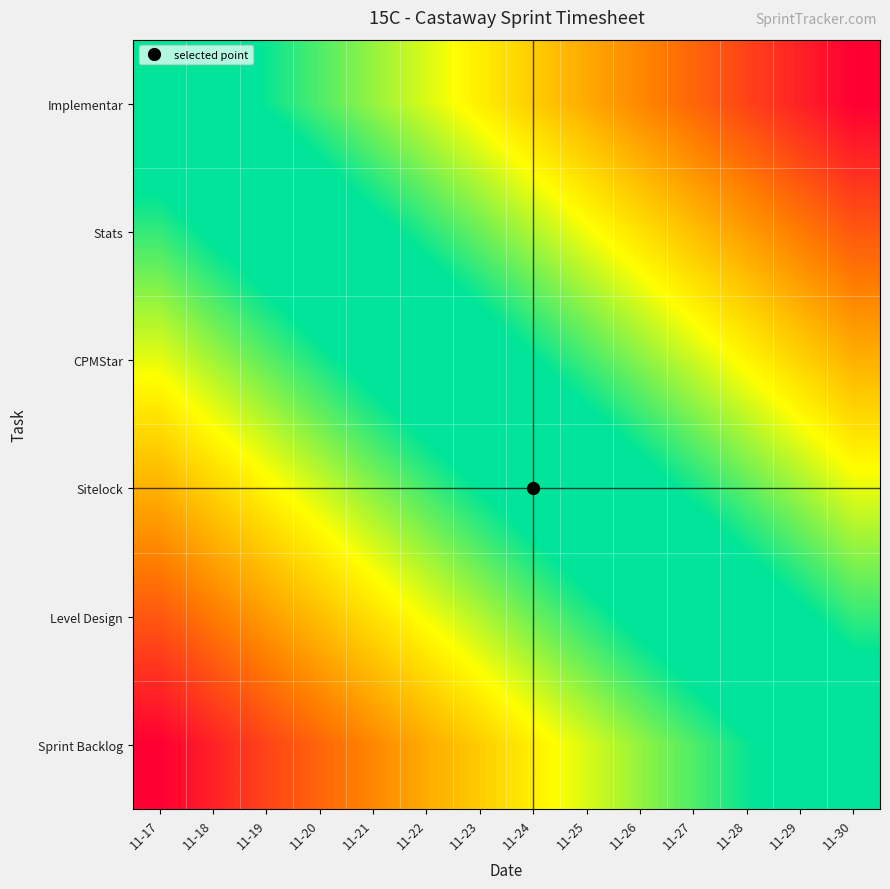

Which series has the largest range (max minus min)?

Implementar